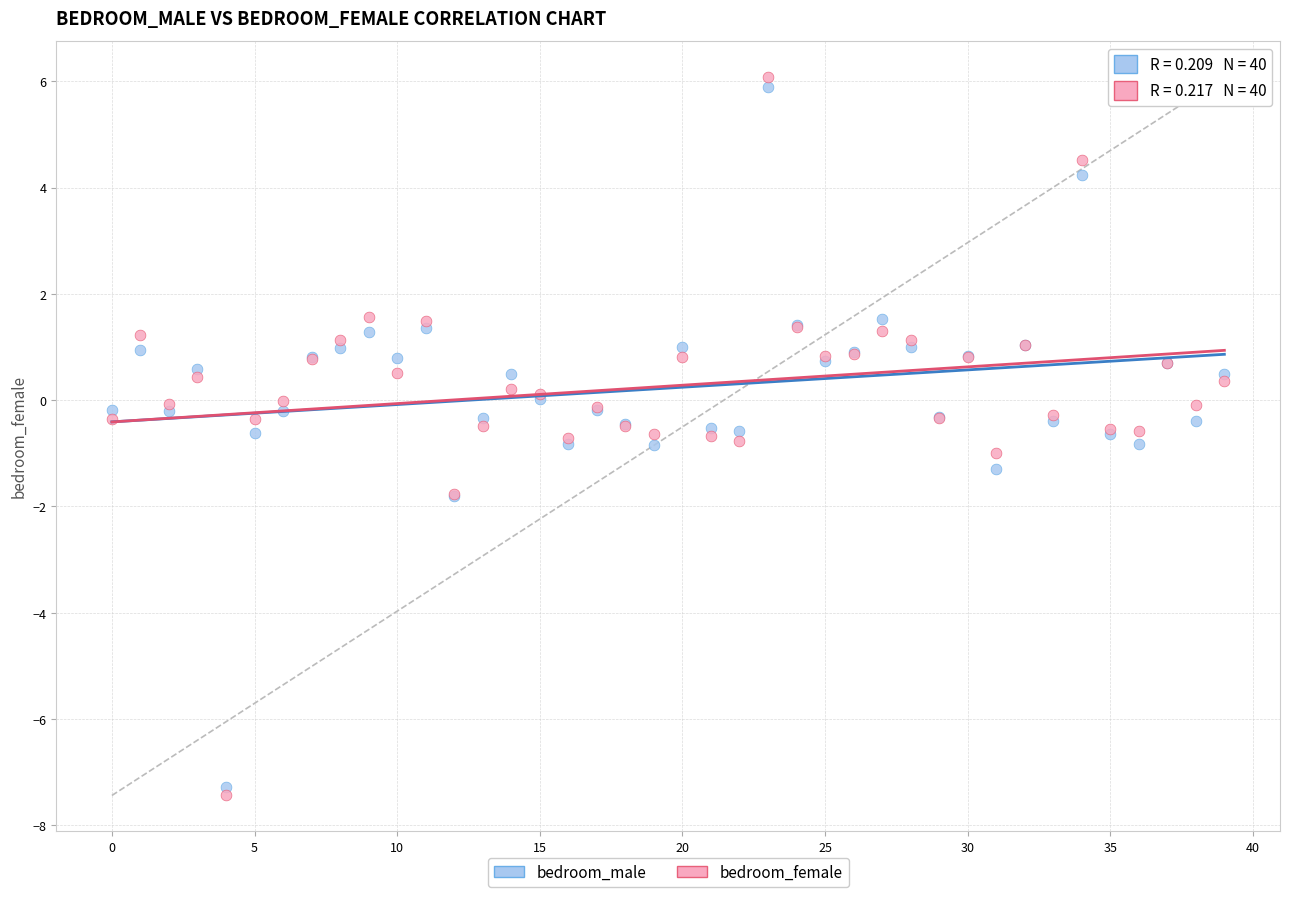

Which series reaches the minimum Y coordinate?

bedroom_female